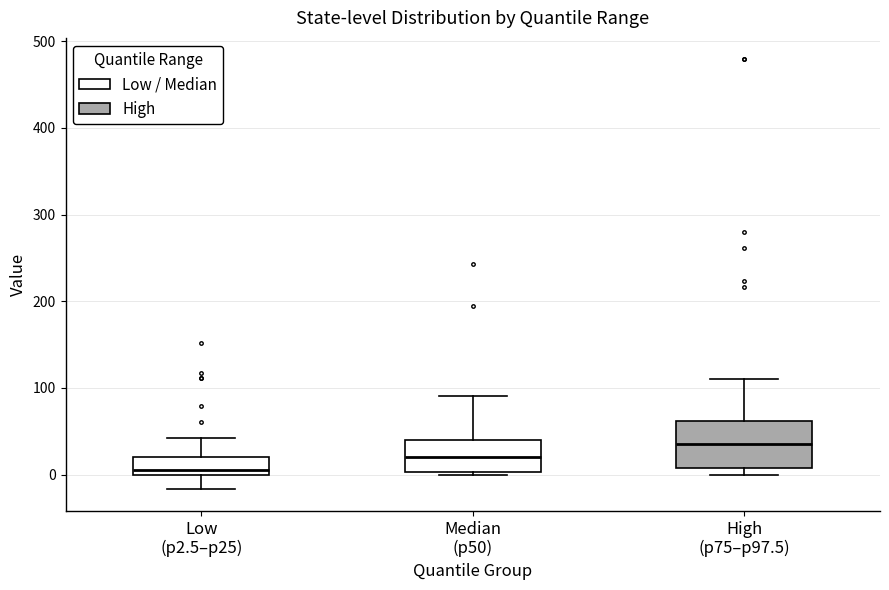

Which box is the tallest, from its lower edge to its upper edge?

High (p75–p97.5)